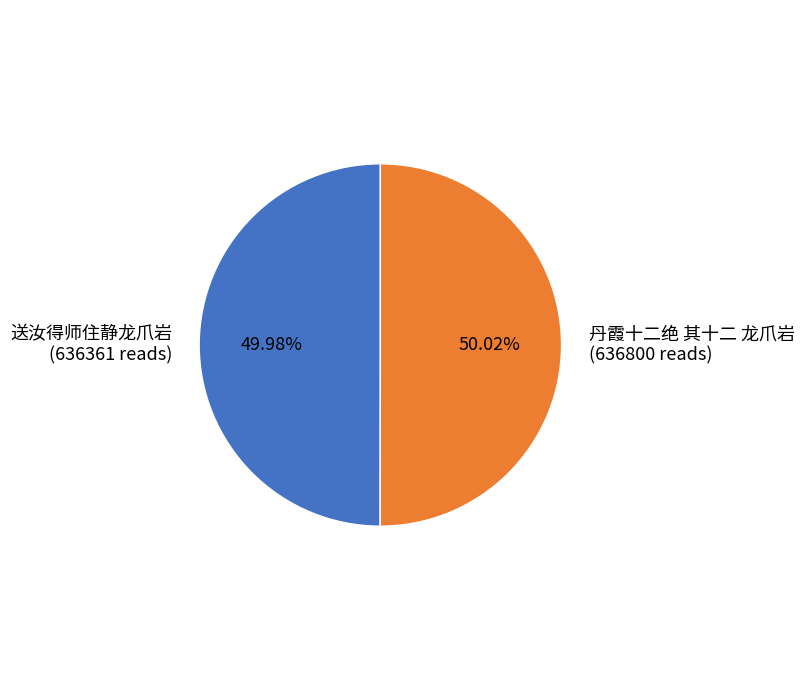

To the nearest percent, what percentage of the pie is 送汝得师住静龙爪岩?

50%